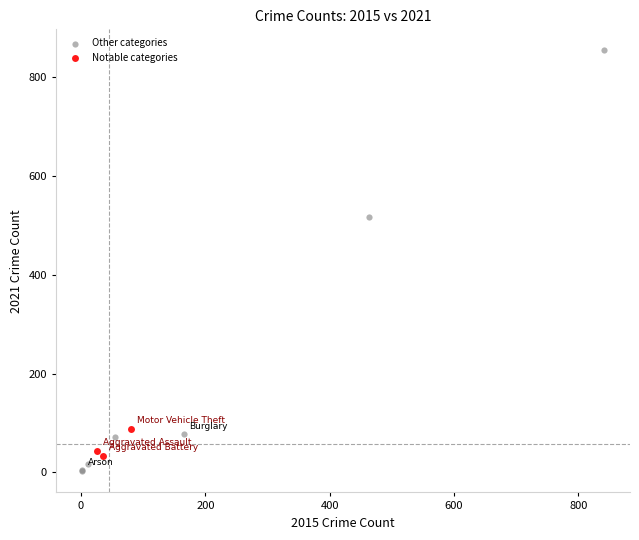

Which series has the largest Y range (max minus min)?

Other categories